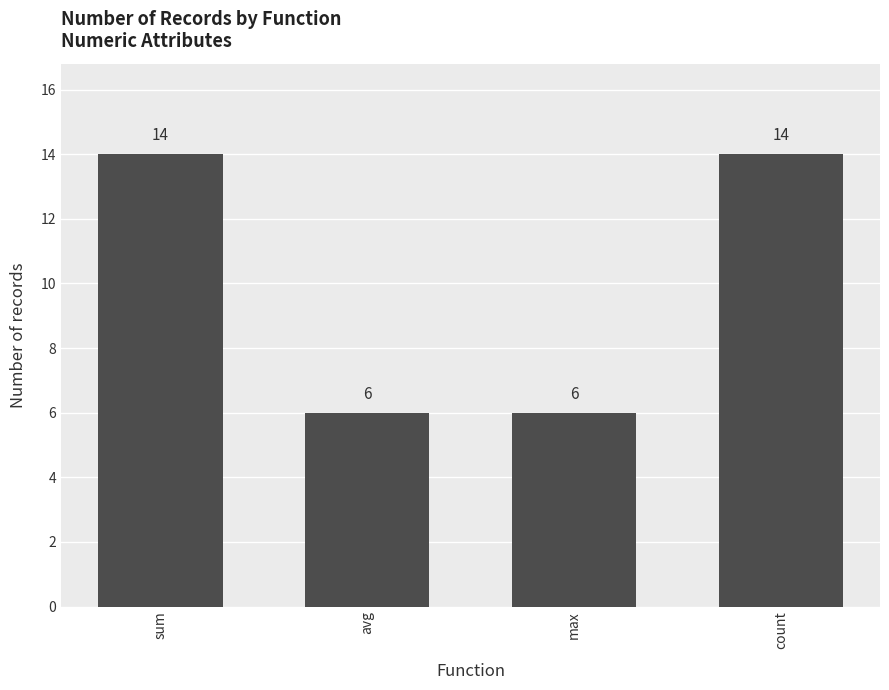

What is the minimum value shown in the chart?

6